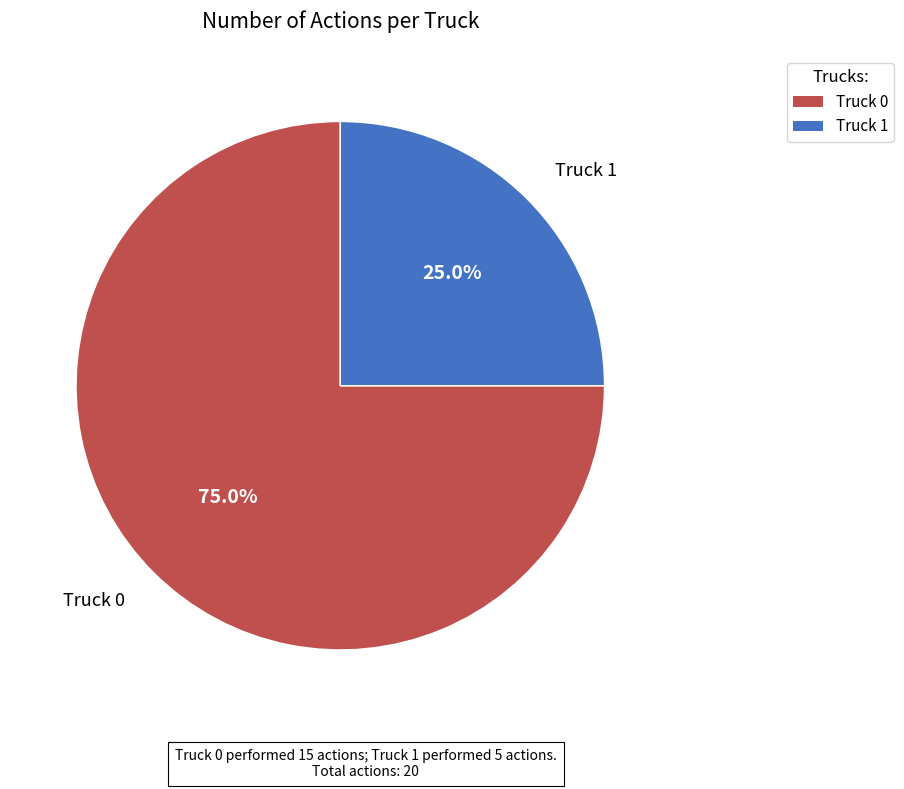

Count the number of slices in the pie.

2